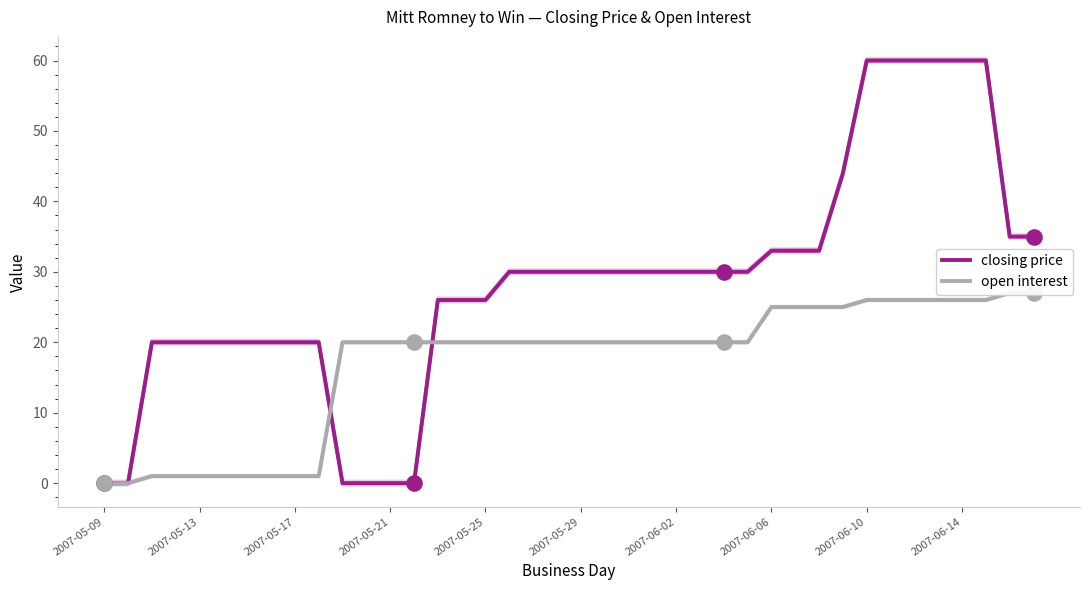

Which series reaches the maximum Y coordinate?

closing price